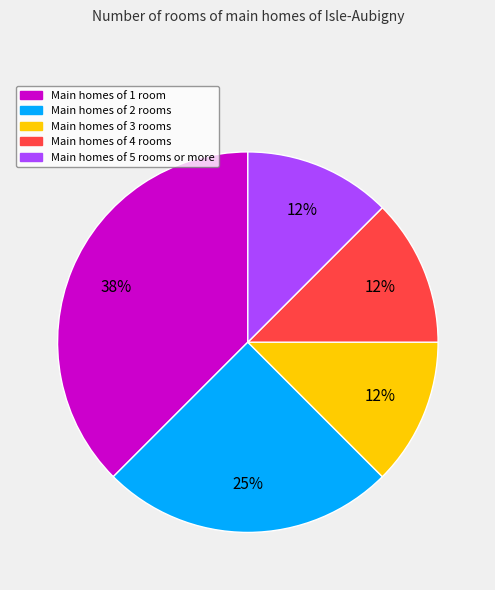

How many segments does this pie chart have?

5